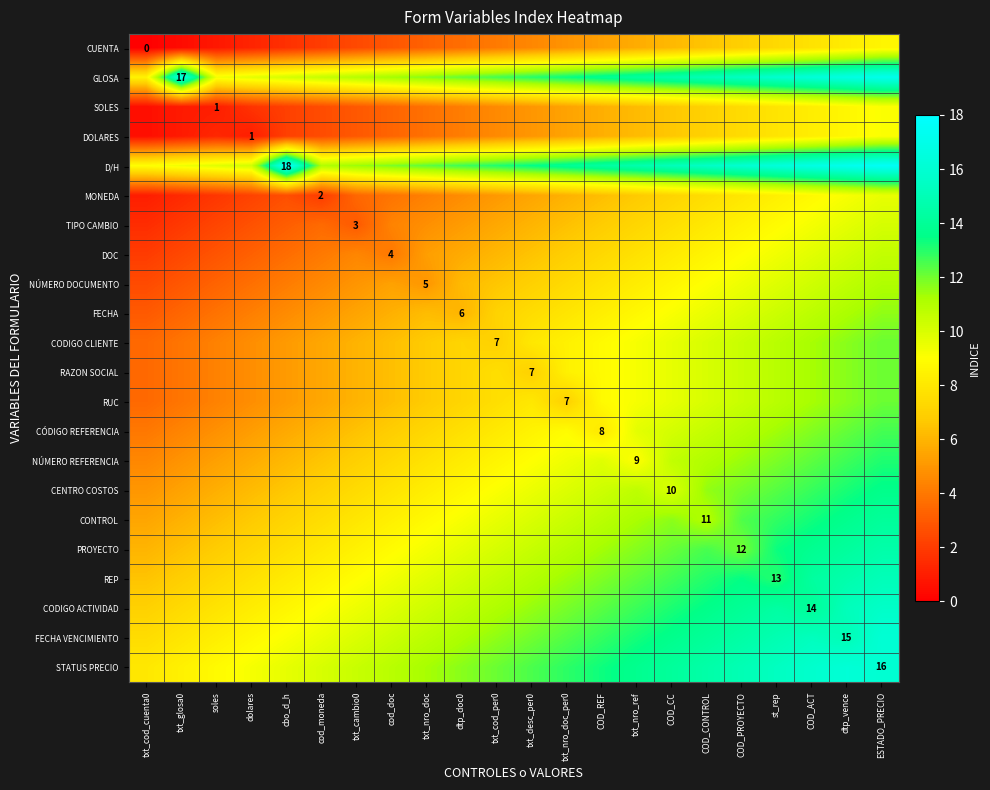

Rank the categories by GLOSA value from highest to lowest.

ESTADO_PRECIO, txt_glosa0, dtp_vence, COD_ACT, st_rep, COD_PROYECTO, COD_CONTROL, COD_CC, txt_nro_ref, COD_REF, txt_nro_doc_per0, txt_desc_per0, txt_cod_per0, dtp_doc0, txt_nro_doc, cod_doc, txt_cambio0, cod_moneda, cbo_d_h, dolares, soles, txt_cod_cuenta0